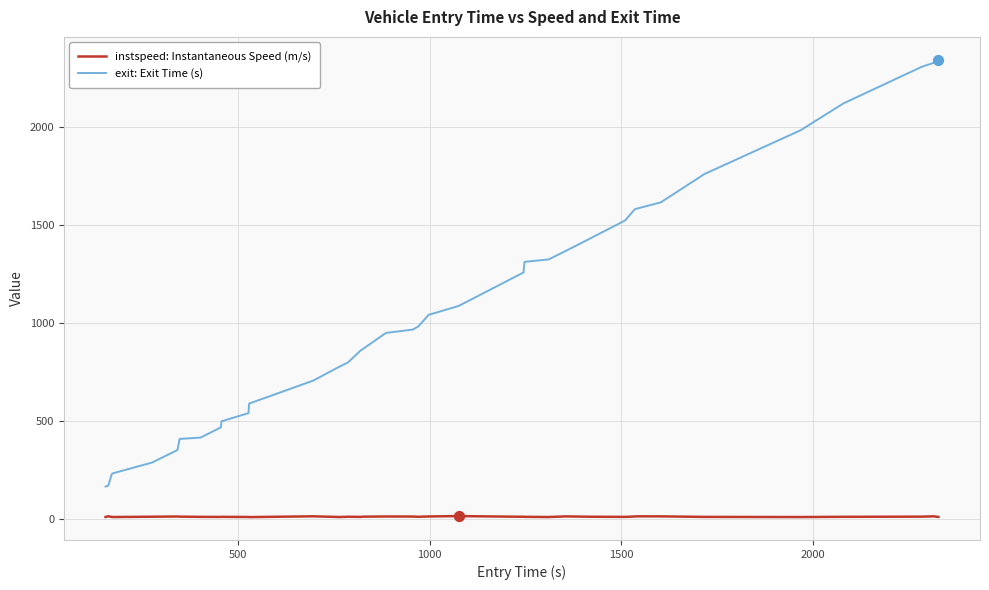

Which series has the largest total across all categories?

exit: Exit Time (s)